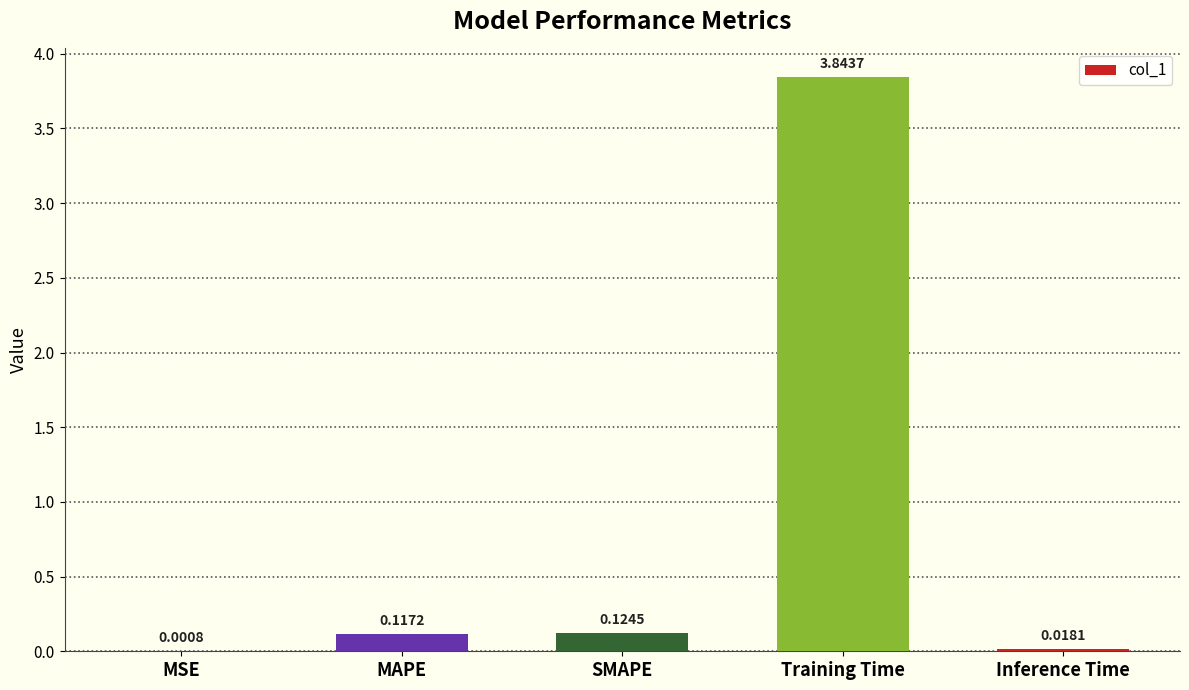

At which label is the value closest to 1?

SMAPE